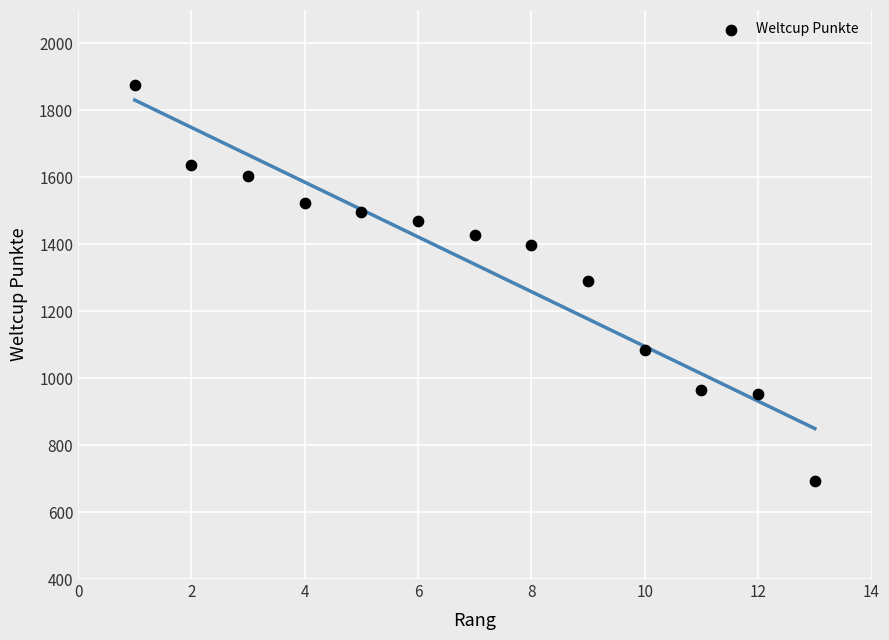

What is the range of Y values (max minus min)?

1183